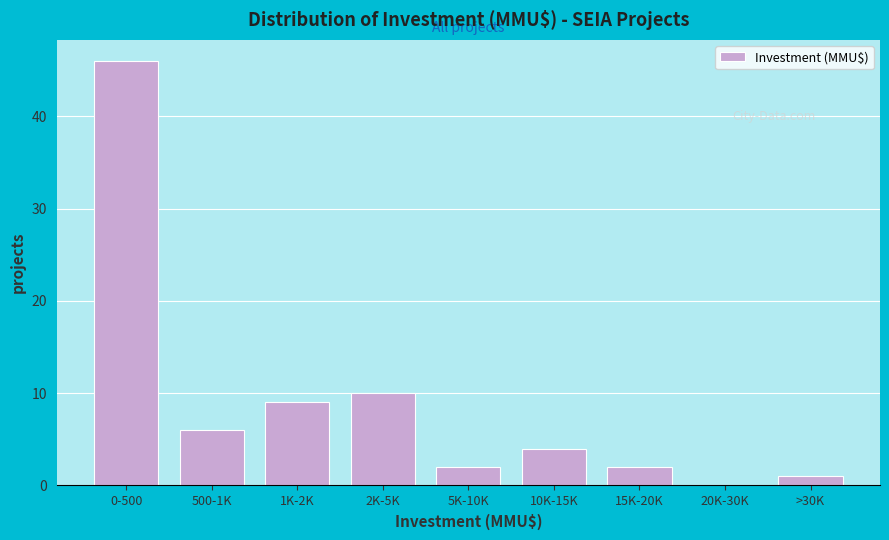

Reading right to left, extract all data points from this chart.

>30K=1	20K-30K=0	15K-20K=2	10K-15K=4	5K-10K=2	2K-5K=10	1K-2K=9	500-1K=6	0-500=46